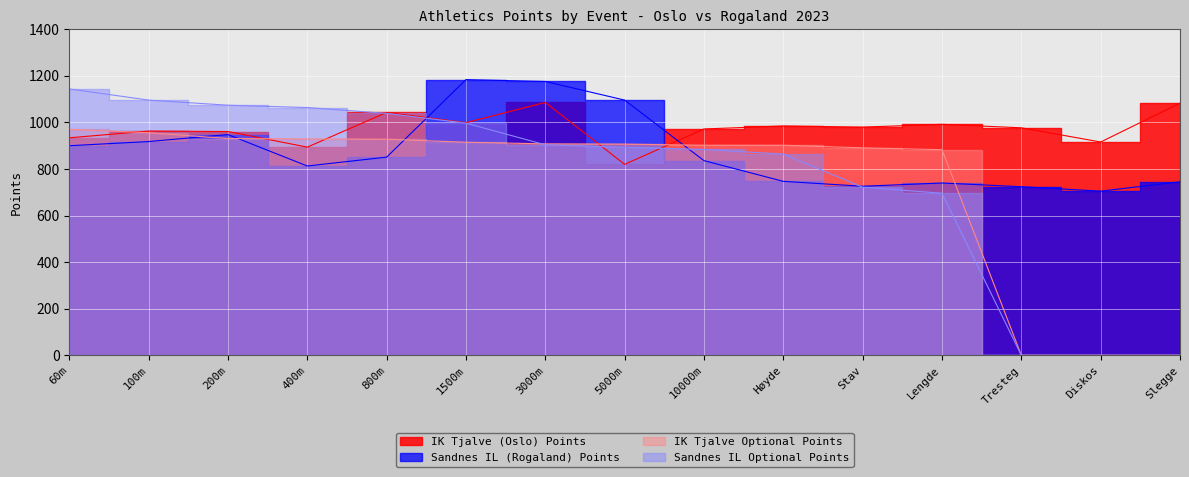

What is the label of the 4th point from the right?

Lengde